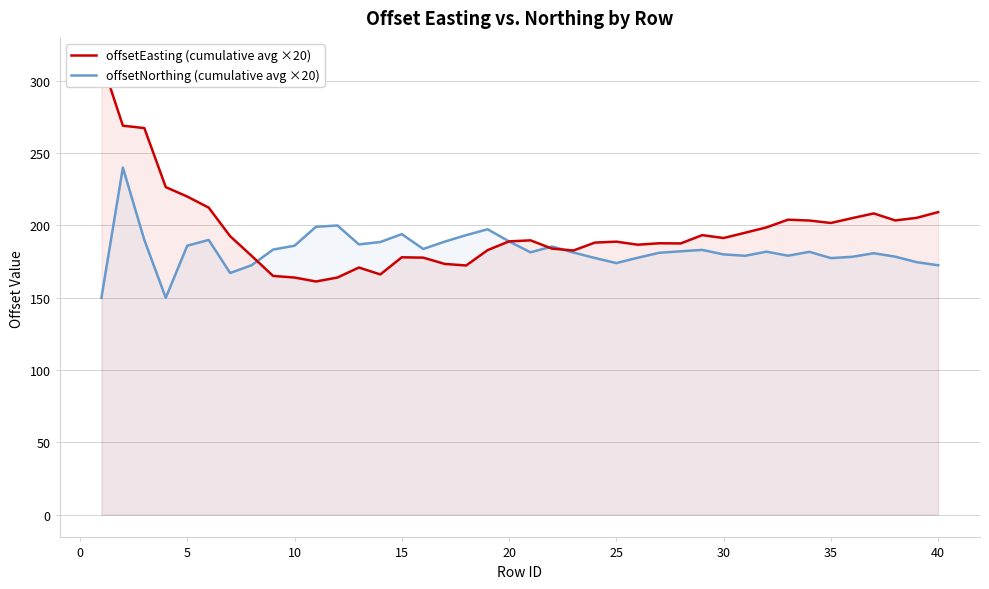

After their last crossing, which series has the higher values: offsetEasting (cumulative avg ×20) or offsetNorthing (cumulative avg ×20)?

offsetEasting (cumulative avg ×20)